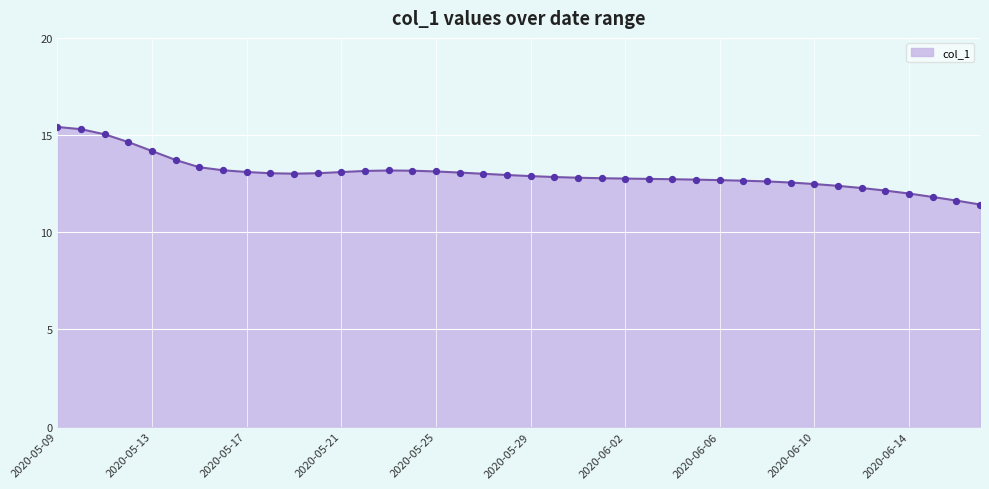

What is the maximum value shown in the chart?

15.4